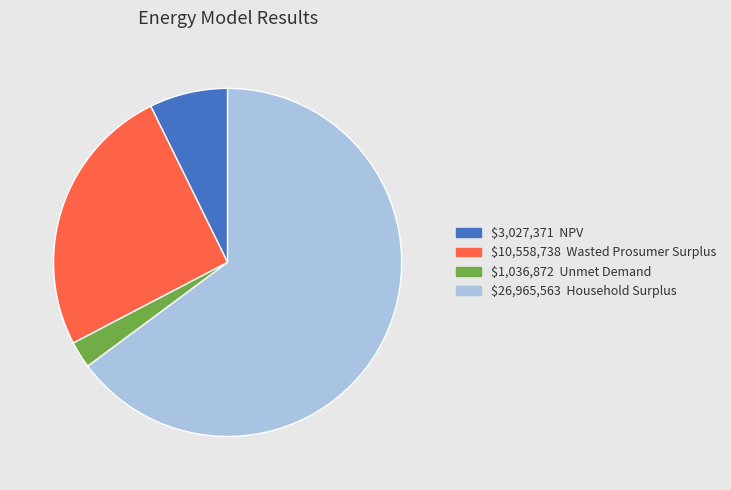

How many slices are in this pie chart?

4